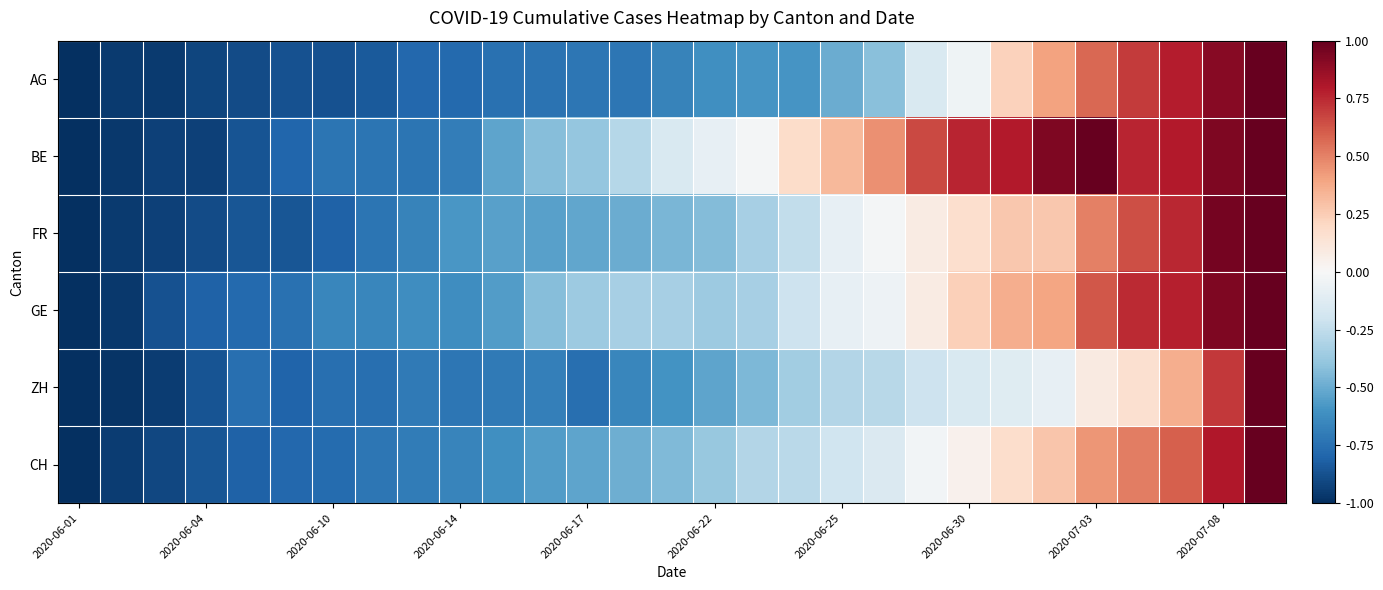

What is the smallest value displayed?

-1.0